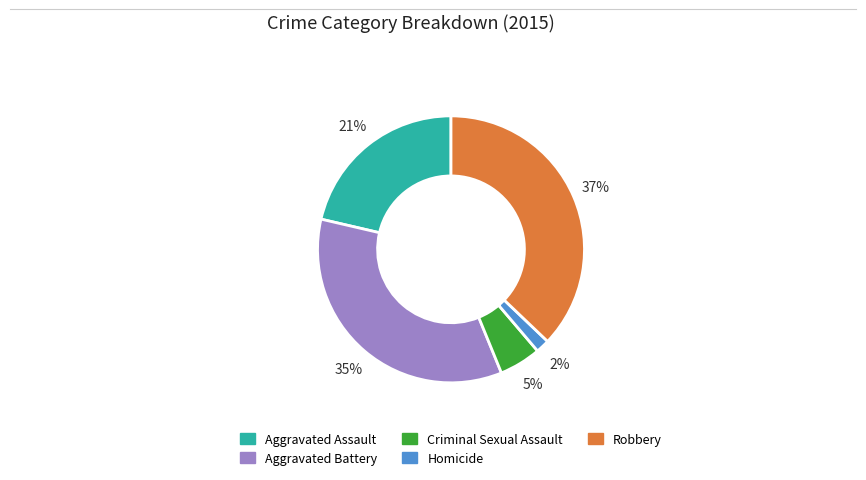

Rank the categories by value from highest to lowest.

Robbery, Aggravated Battery, Aggravated Assault, Criminal Sexual Assault, Homicide